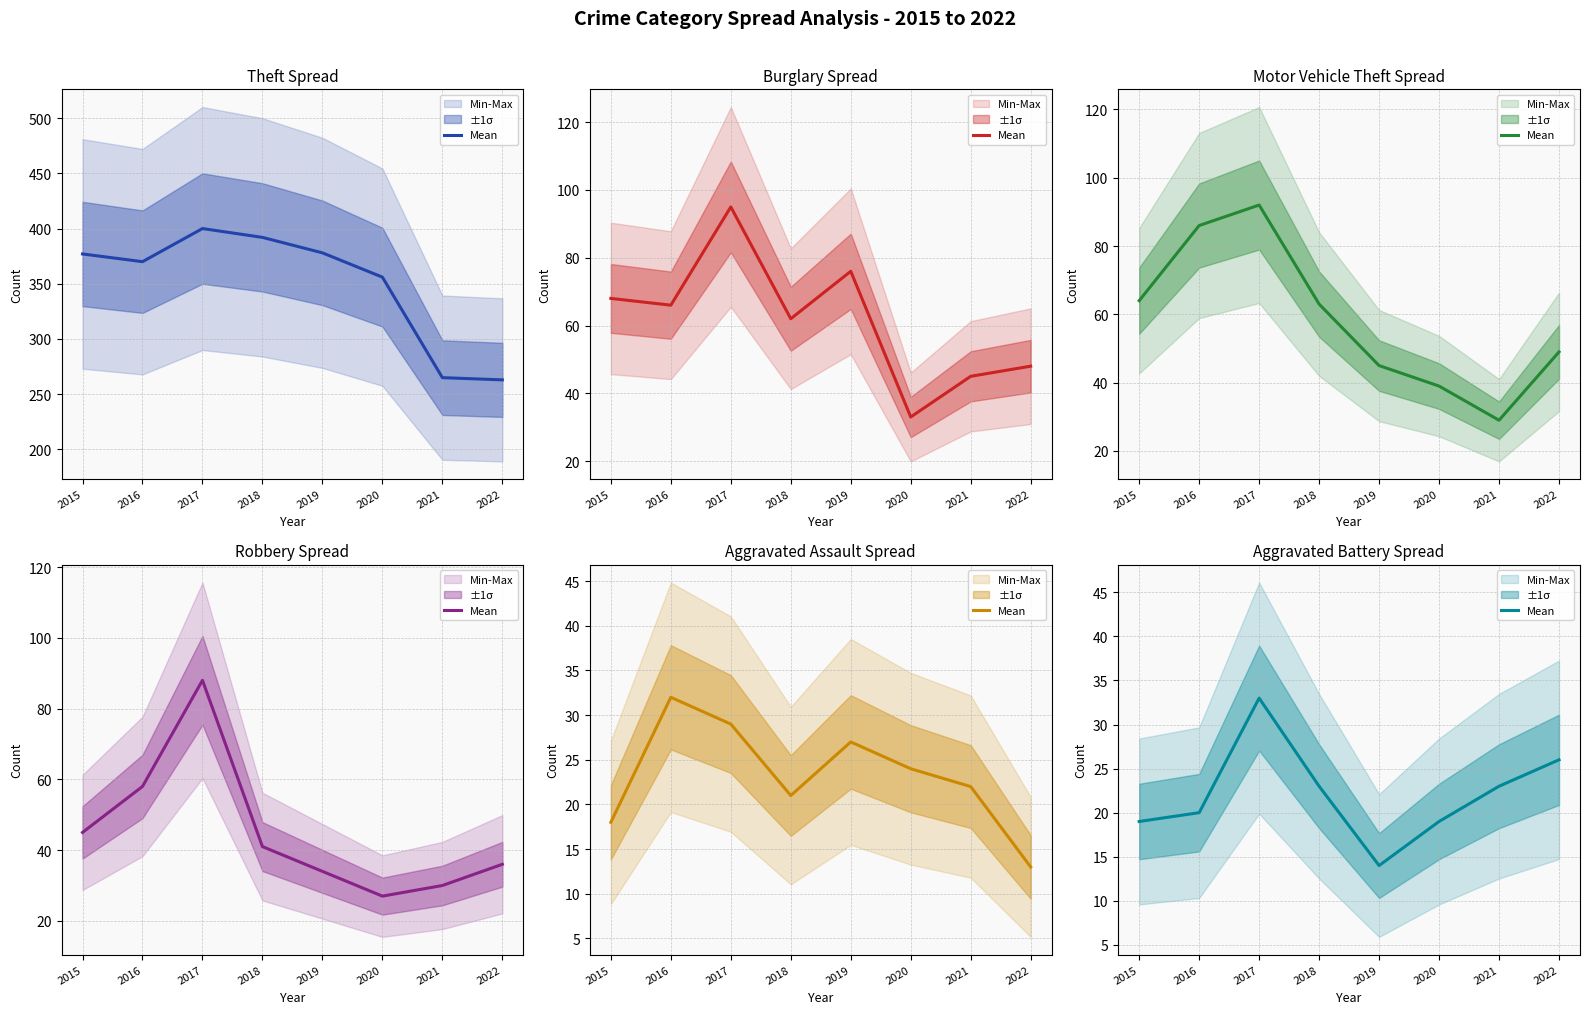

How many interior local valleys (lower than both neighbors) does the data have?

1